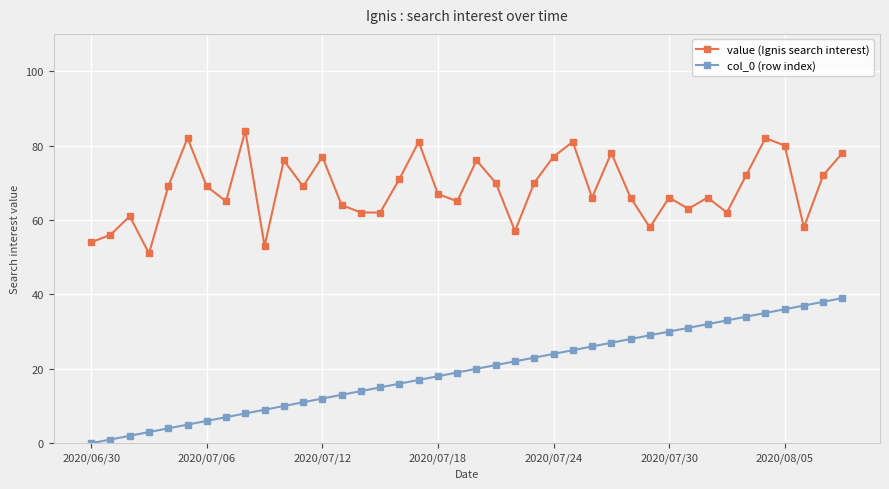

Rank the series by their average value, from lowest to highest.

col_0 (row index), value (Ignis search interest)